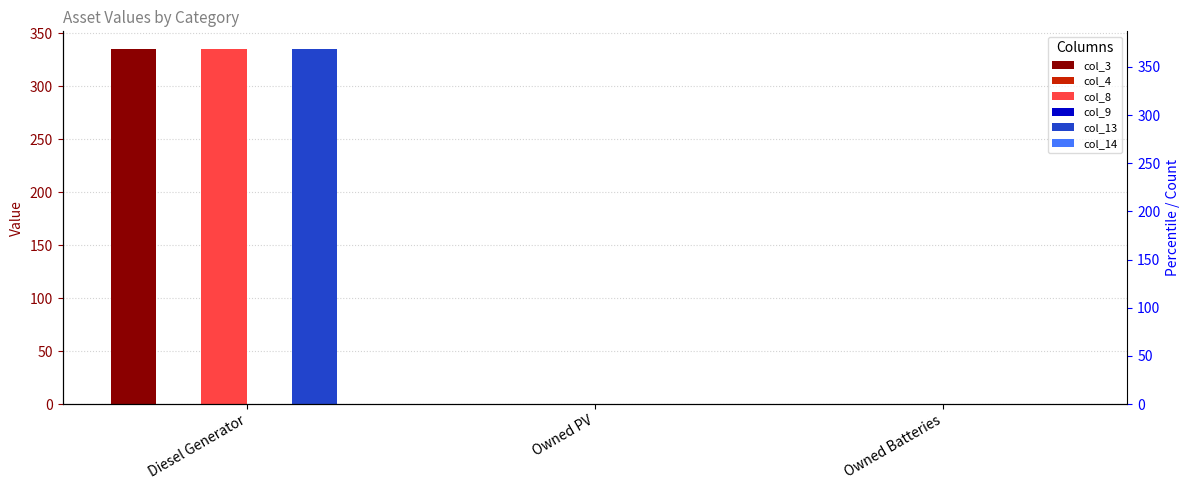

Rank the categories by col_3 value from highest to lowest.

Diesel Generator, Owned PV, Owned Batteries